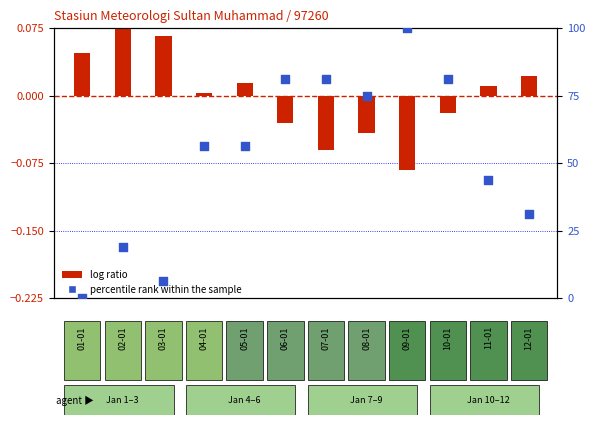

Is the value of log ratio at 0 greater than the value of percentile rank within the sample at 0?

Yes